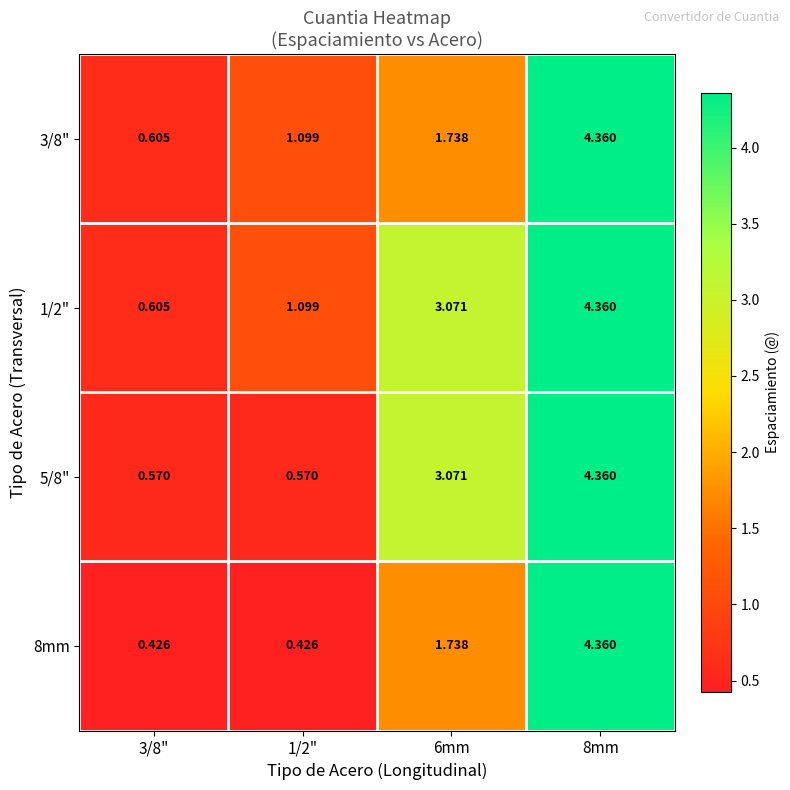

Is the value of 1/2" at 8mm greater than the value of 3/8" at 3/8"?

Yes